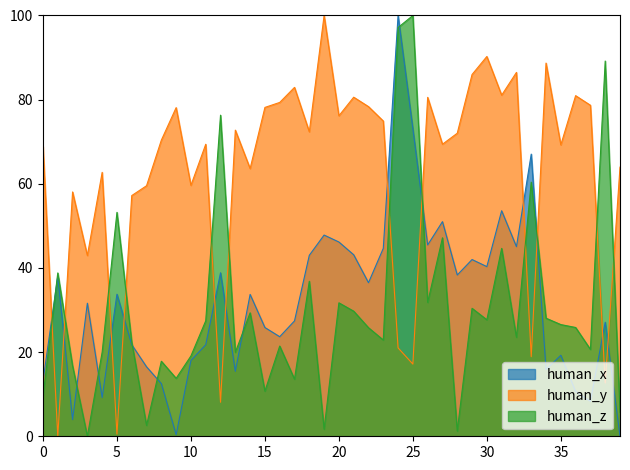

What is the maximum value shown in the chart?

100.0